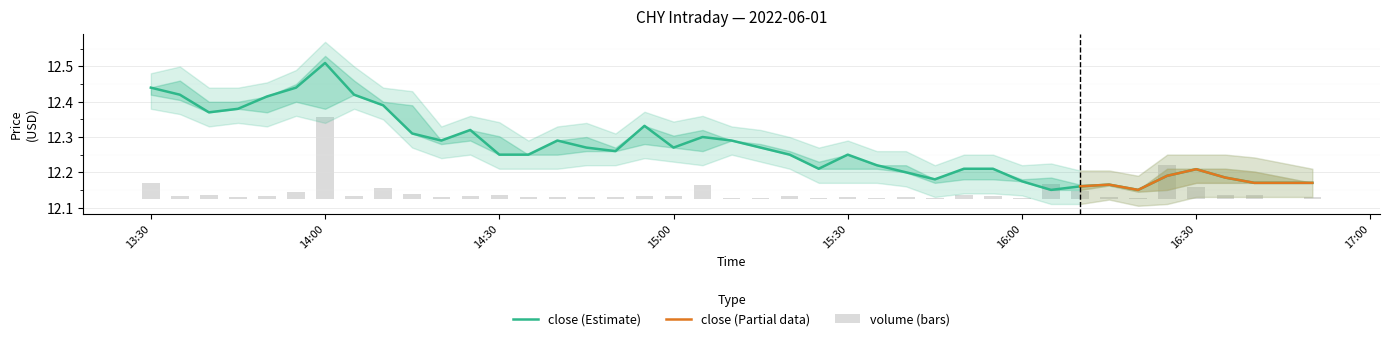

The value of volume at 2022-06-01 15:50:00 is 0.0. True or false?

True